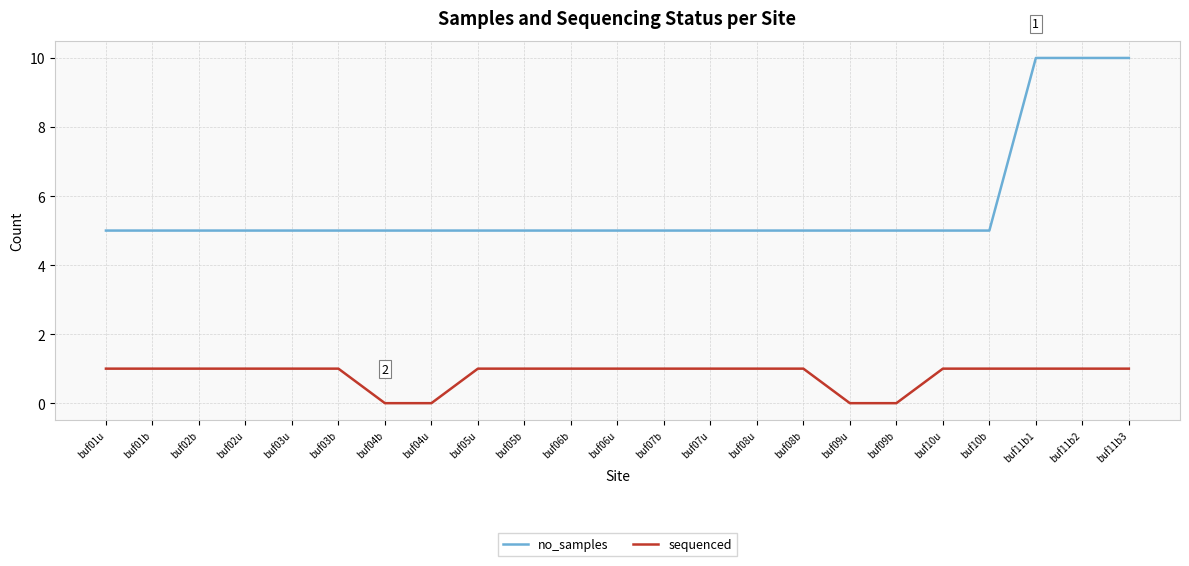

The value of sequenced at buf09u is 1. True or false?

False